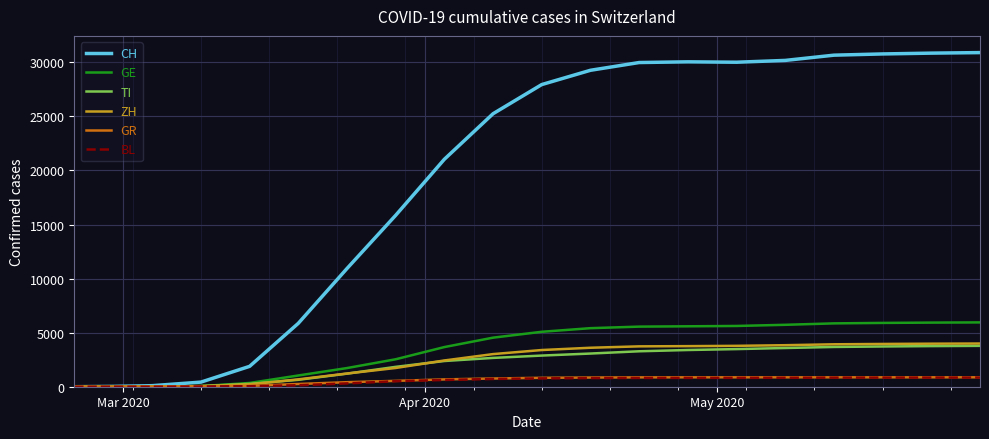

Which series has the largest range (max minus min)?

CH